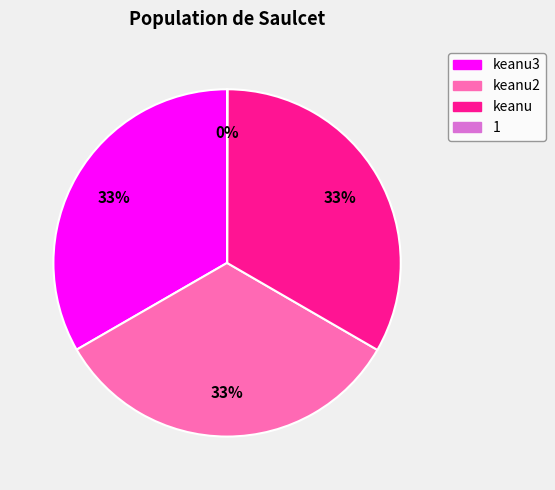

The keanu2 slice represents 33% of the pie. True or false?

True